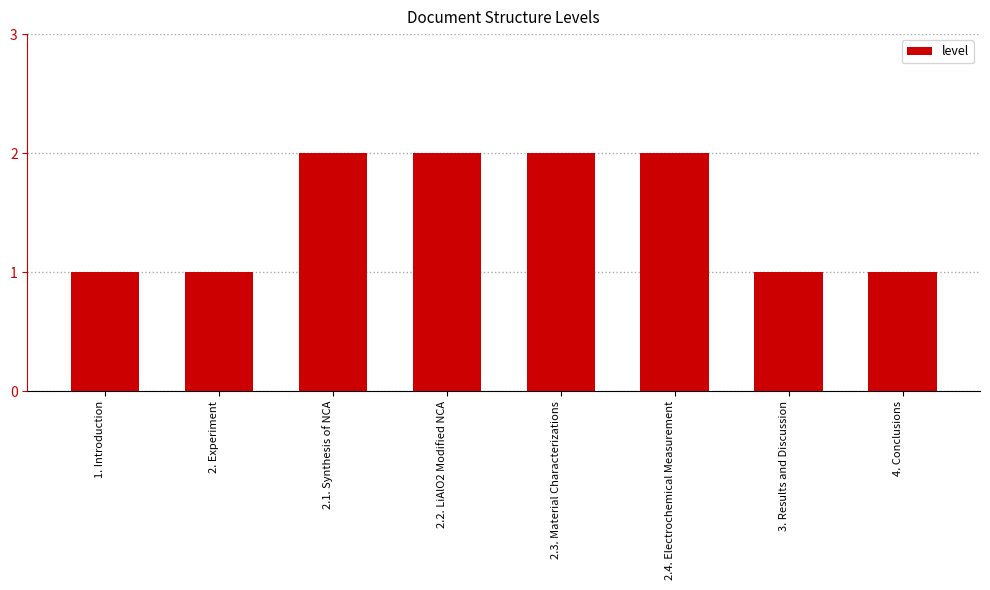

What is the ratio of the value at 2.2. LiAlO2 Modified NCA to the value at 2. Experiment?

2.0